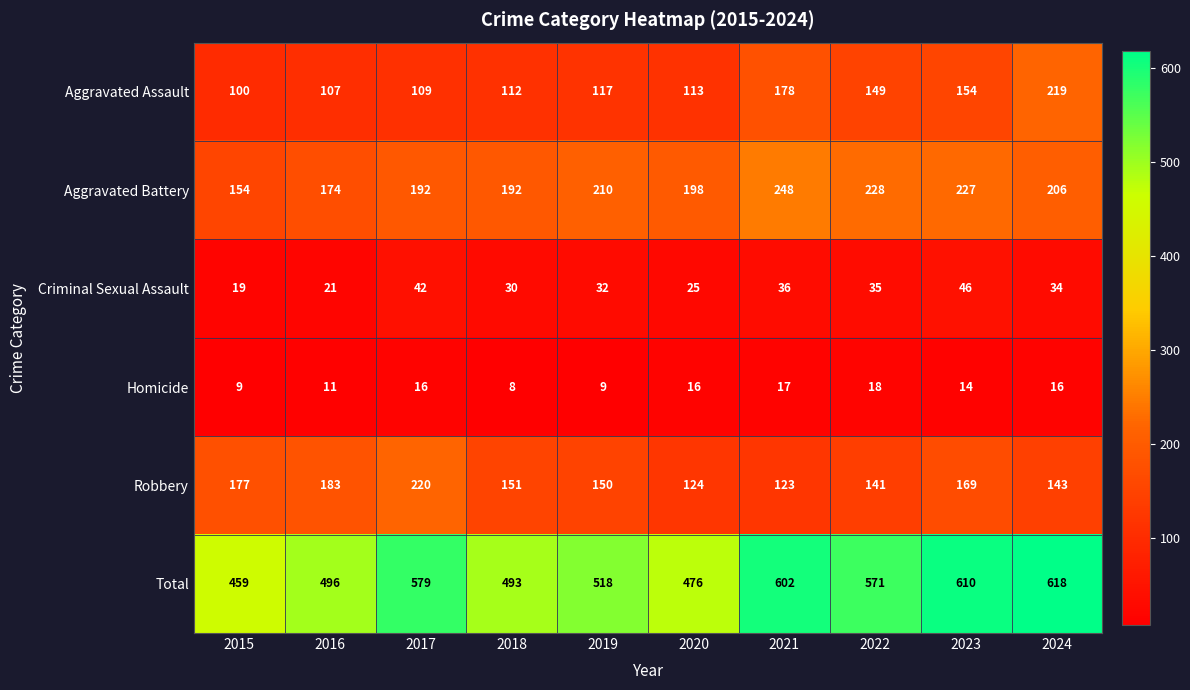

How many series are shown in this chart?

6